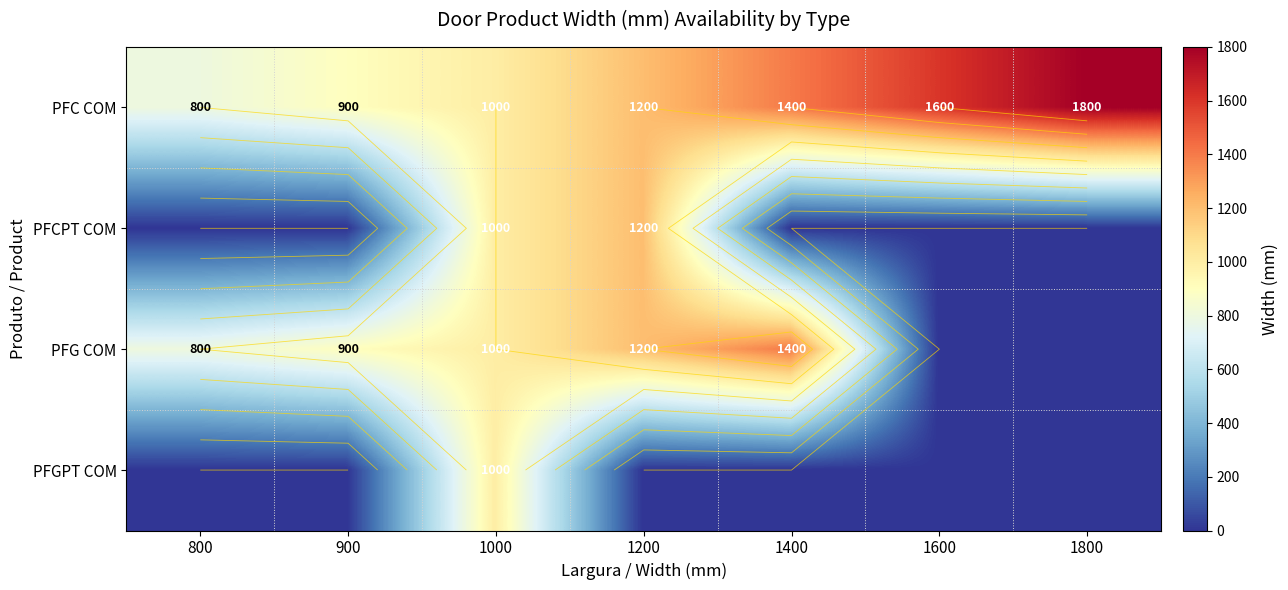

At which label is PFG COM closest to 700?

800